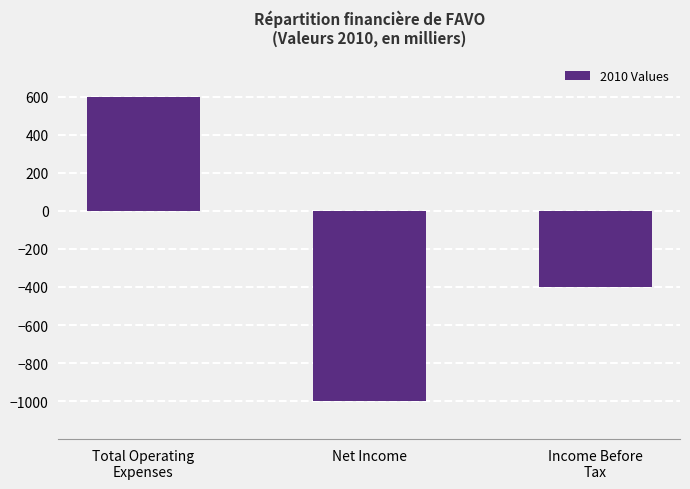

What is the label of the 2nd bar from the left?

Net Income